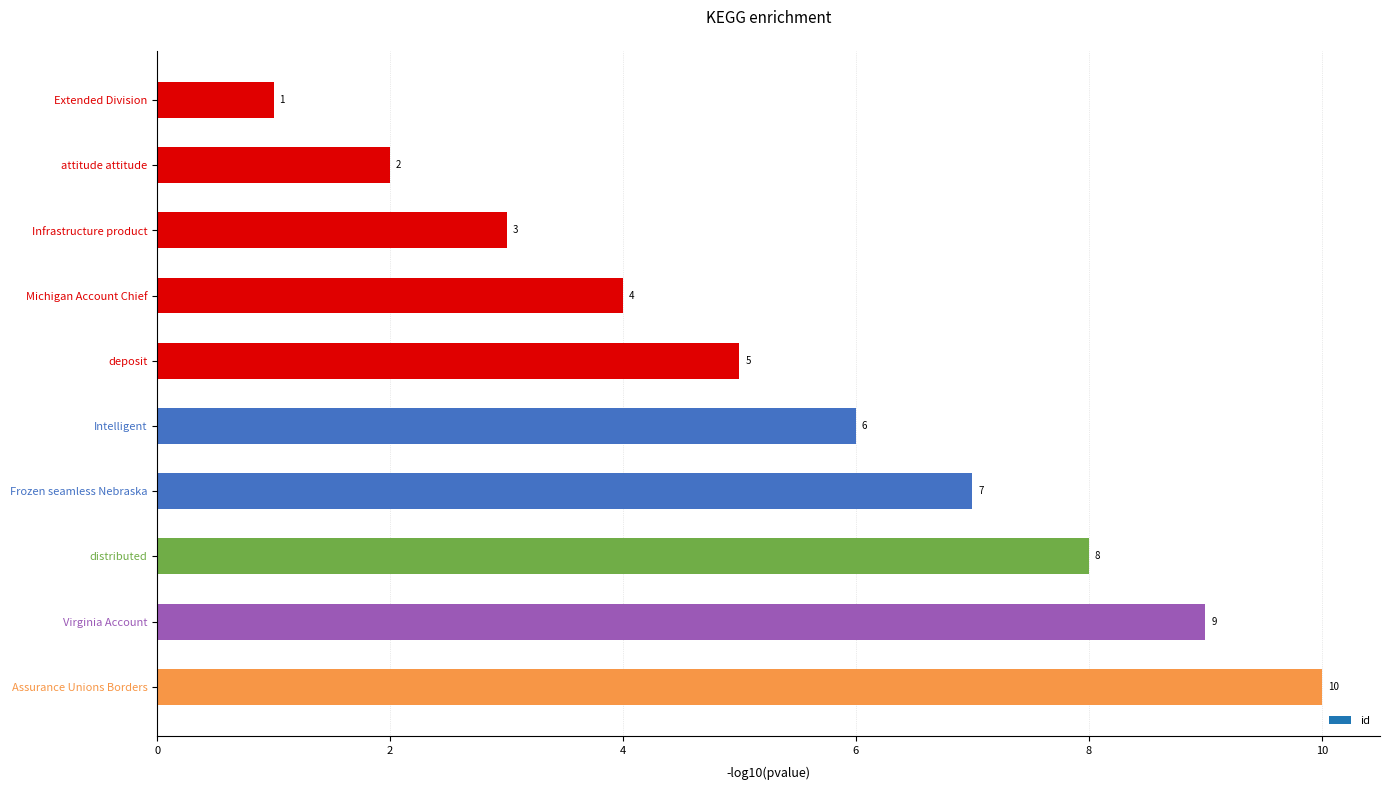

What value does the data have at Infrastructure product?

3